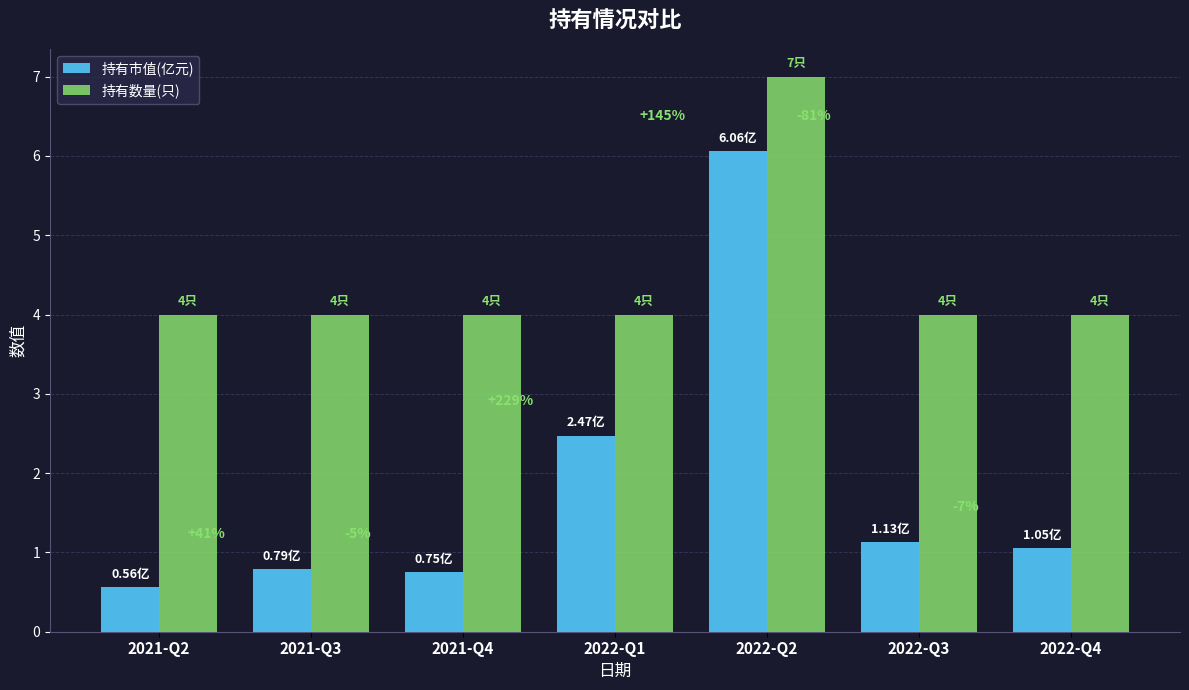

Read the 持有市值(亿元) value at 2021-Q4.

0.8